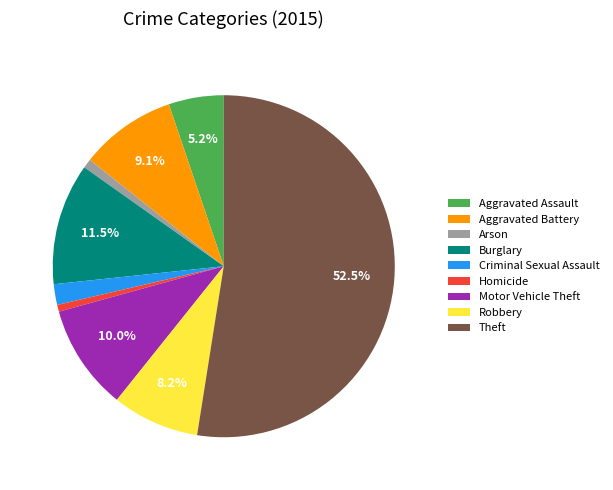

How many segments does this pie chart have?

9